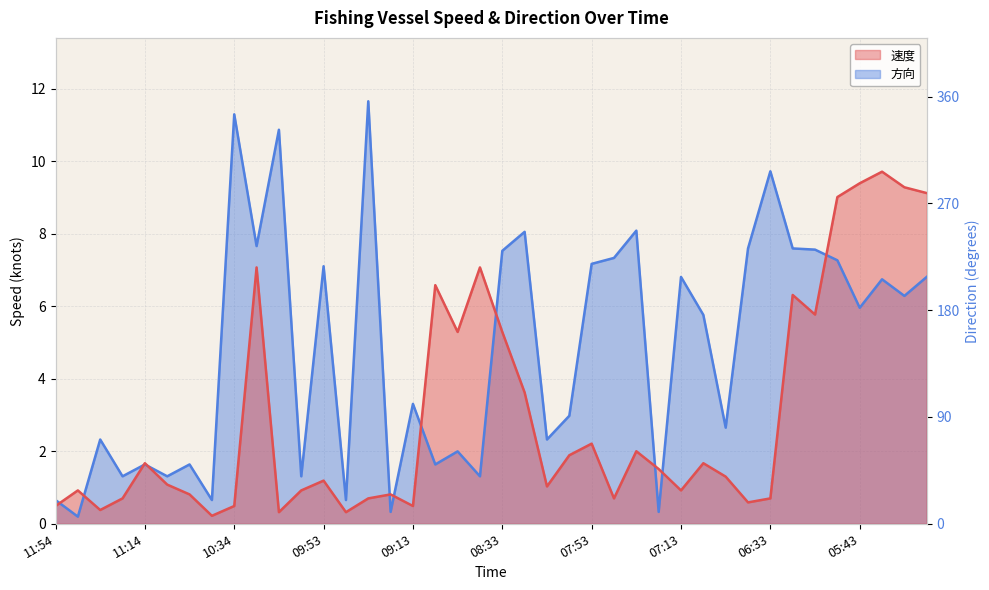

How many distinct data groups are displayed?

2